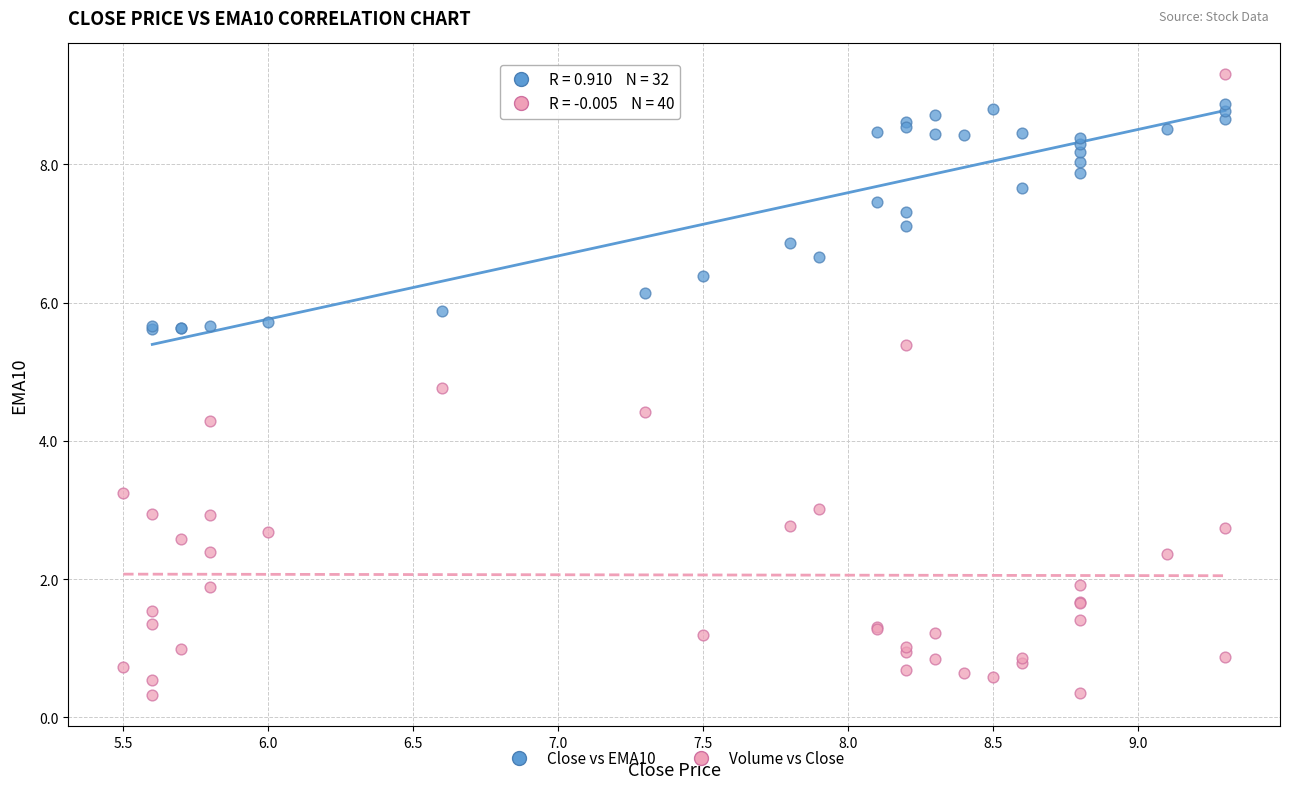

Which series has the largest Y range (max minus min)?

Volume vs Close